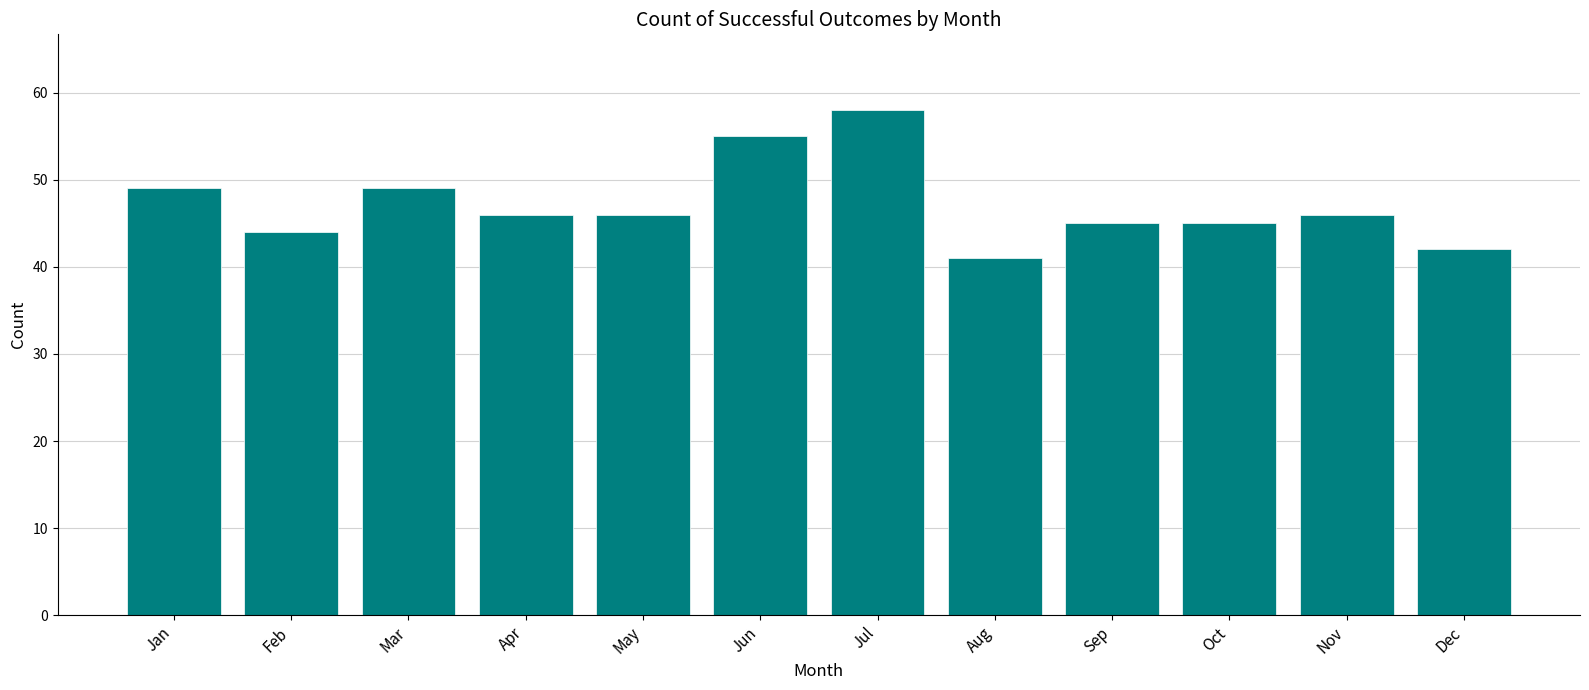

What is the value of the 9th bar from the left?

45